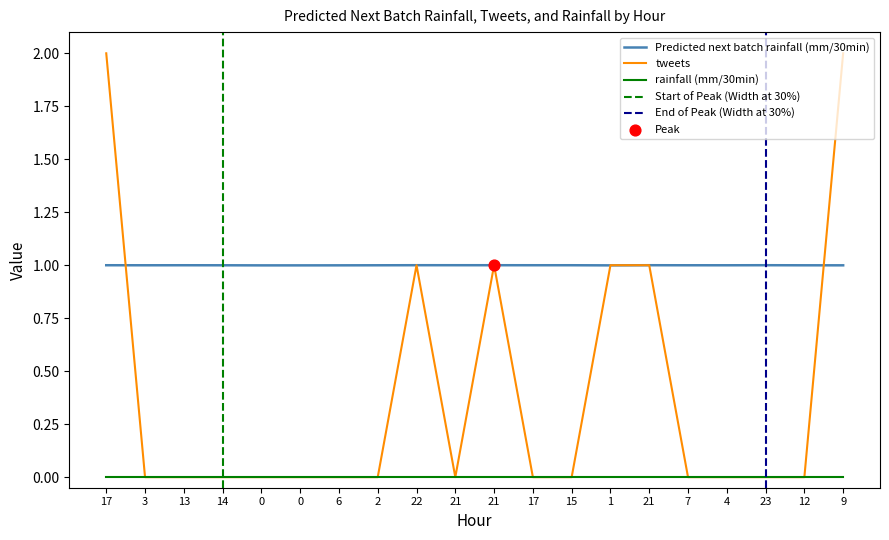

What is the total value across all series at 7?

1.0